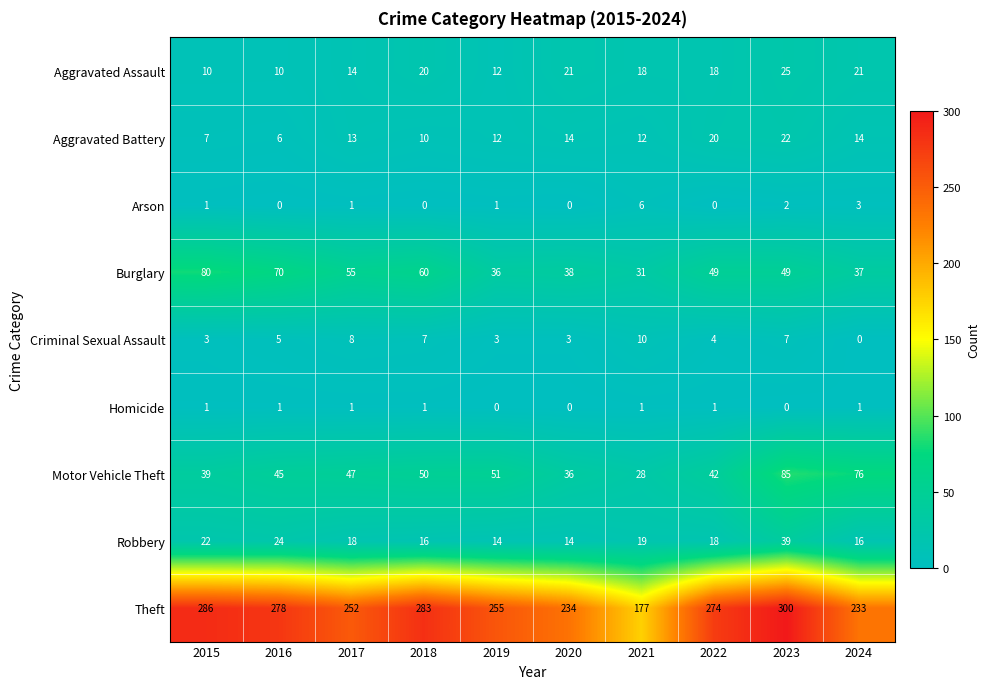

True or false: Motor Vehicle Theft has a value of 38 at 2021.

False